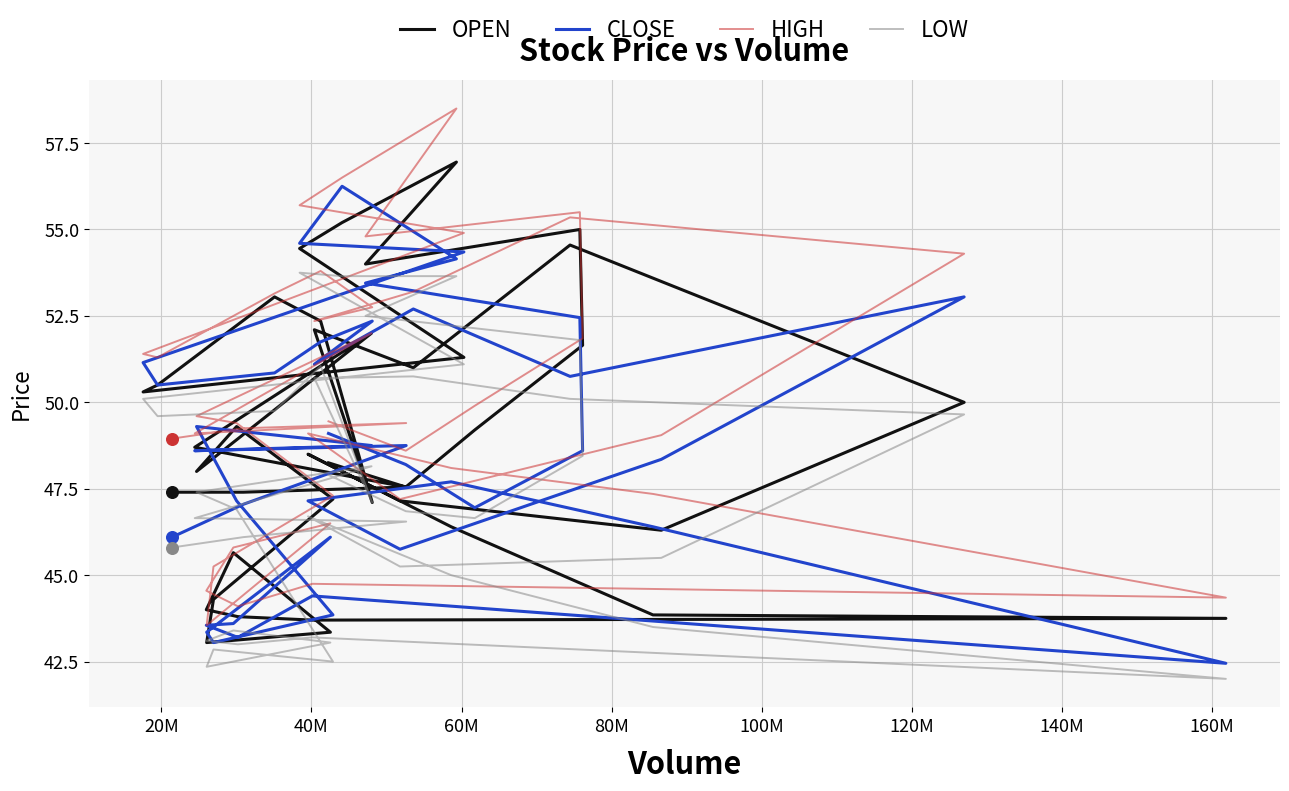

What are all the series names shown in the legend?

OPEN, CLOSE, HIGH, LOW